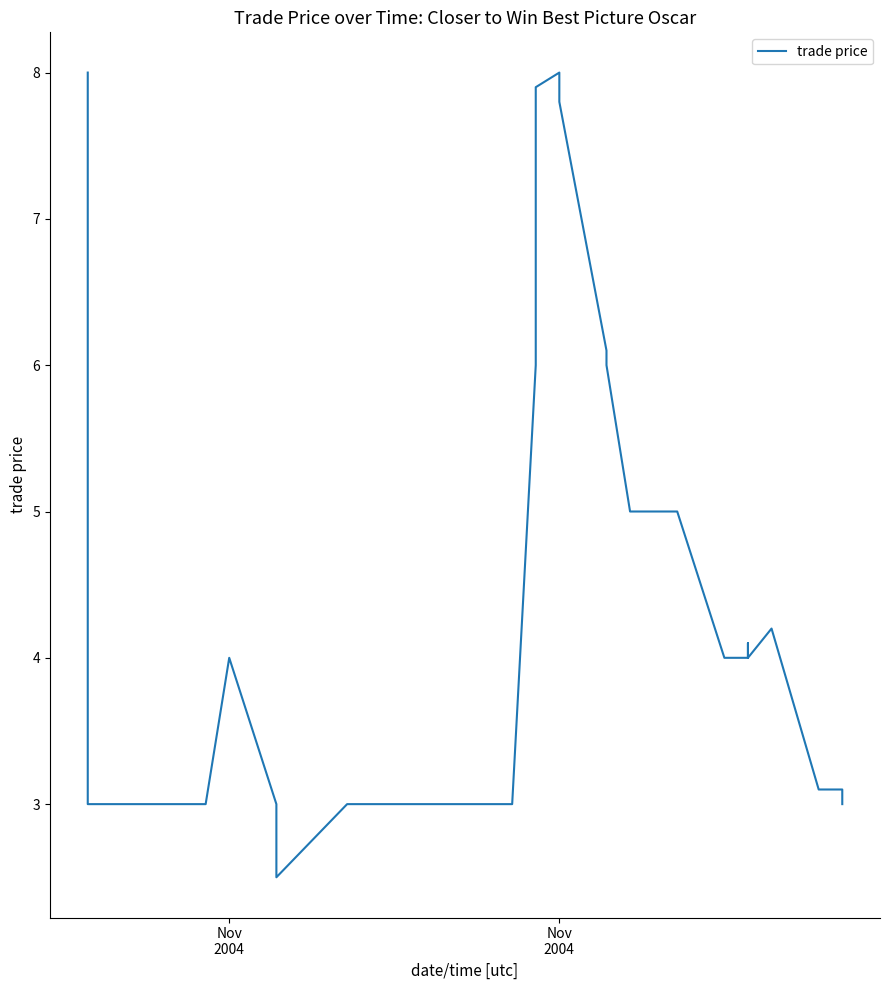

Where does the data first go above 4?

Nov
2004